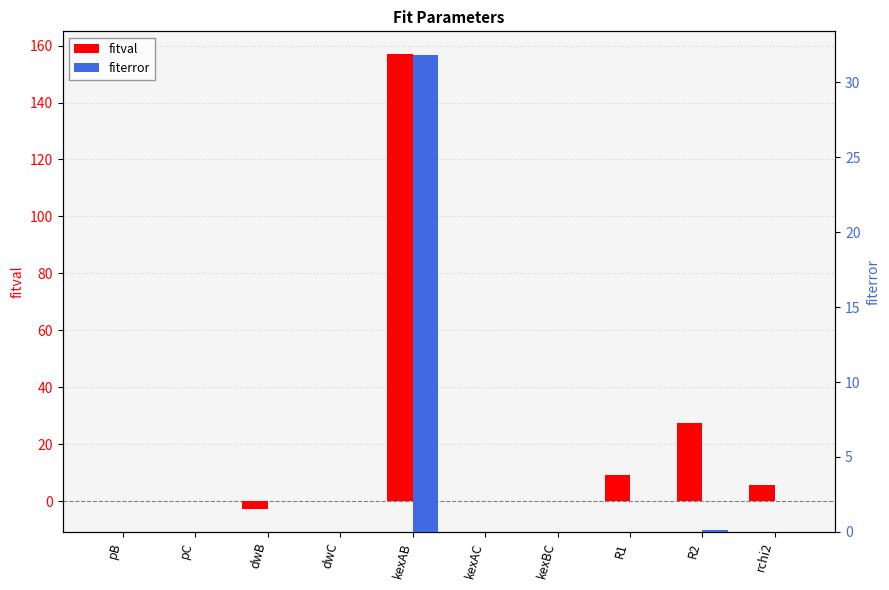

True or false: fiterror has a value of 0.0 at pB.

False